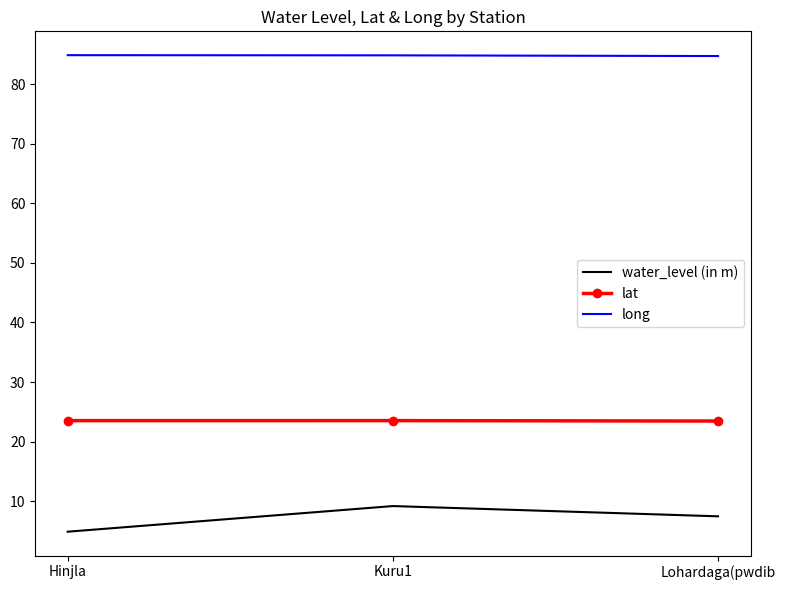

At how many categories does at least one series exceed 31?

3